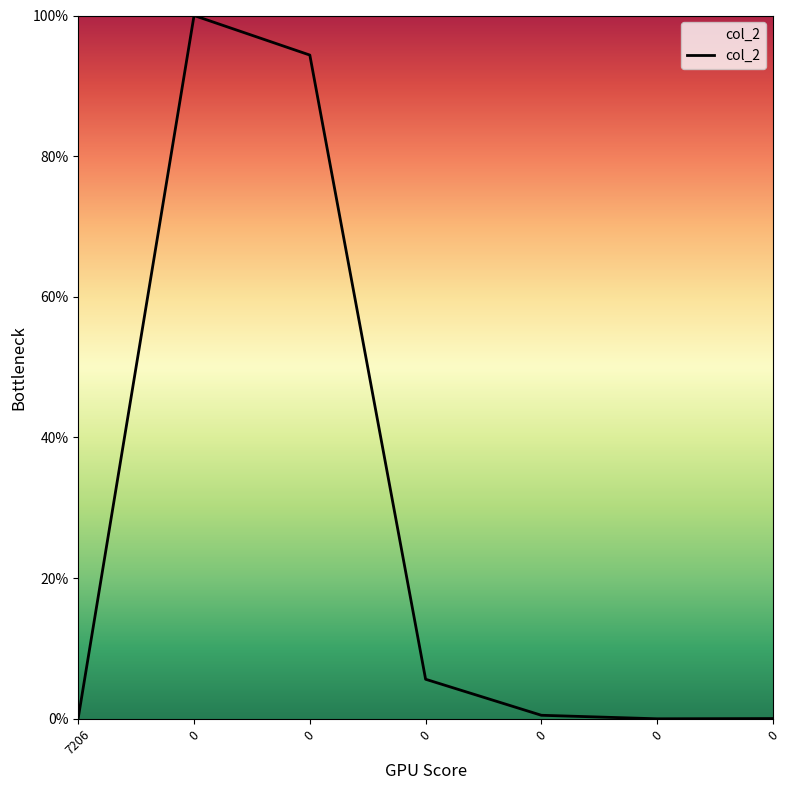

Count the number of data series in this chart.

1